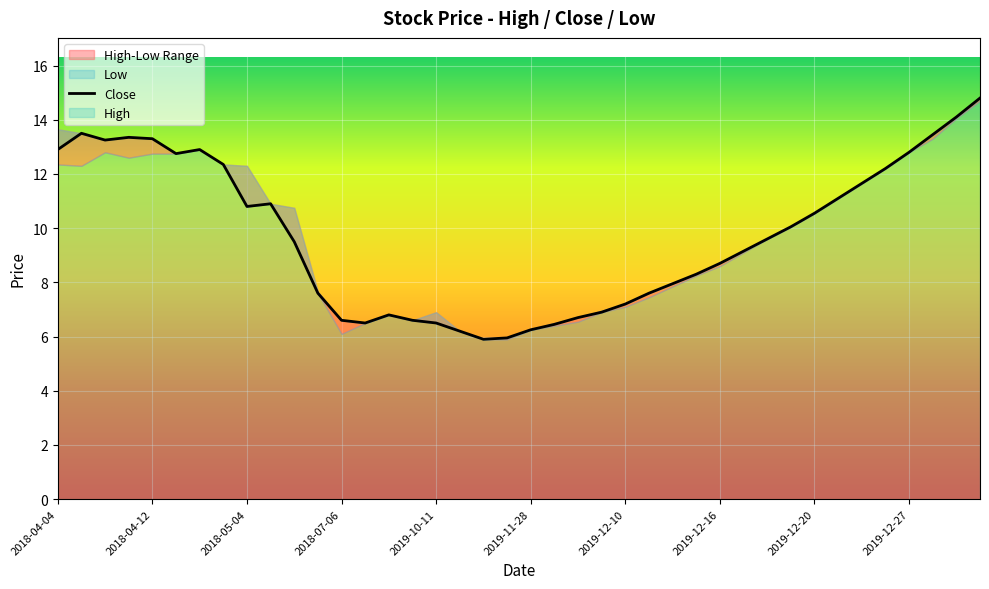

Which series has the widest spread of values?

High